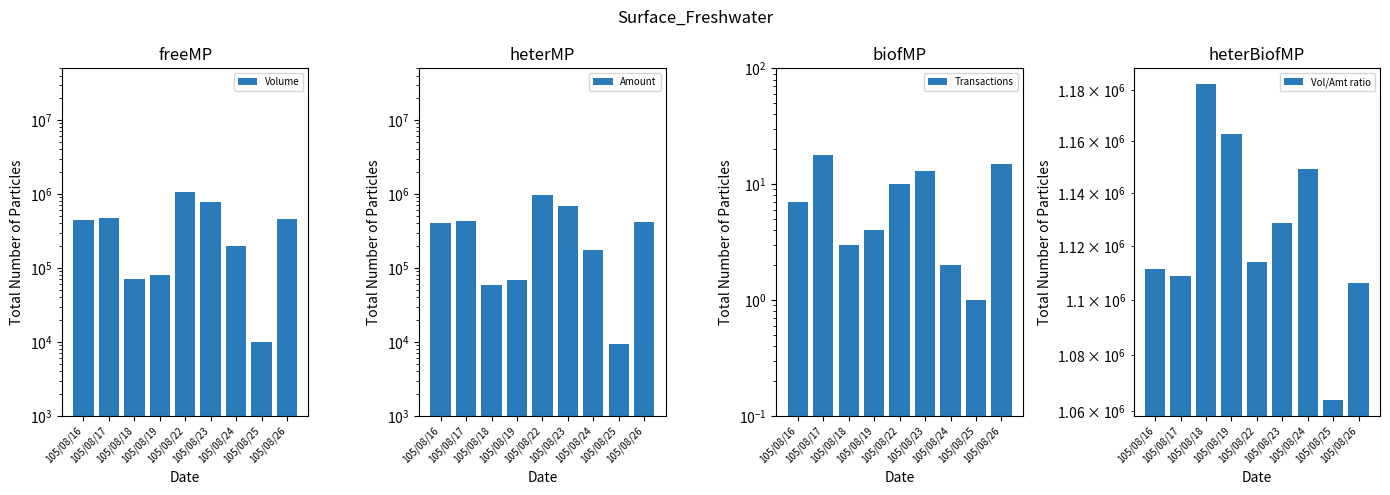

What value does the Amount series have at 105/08/25?

9400.0